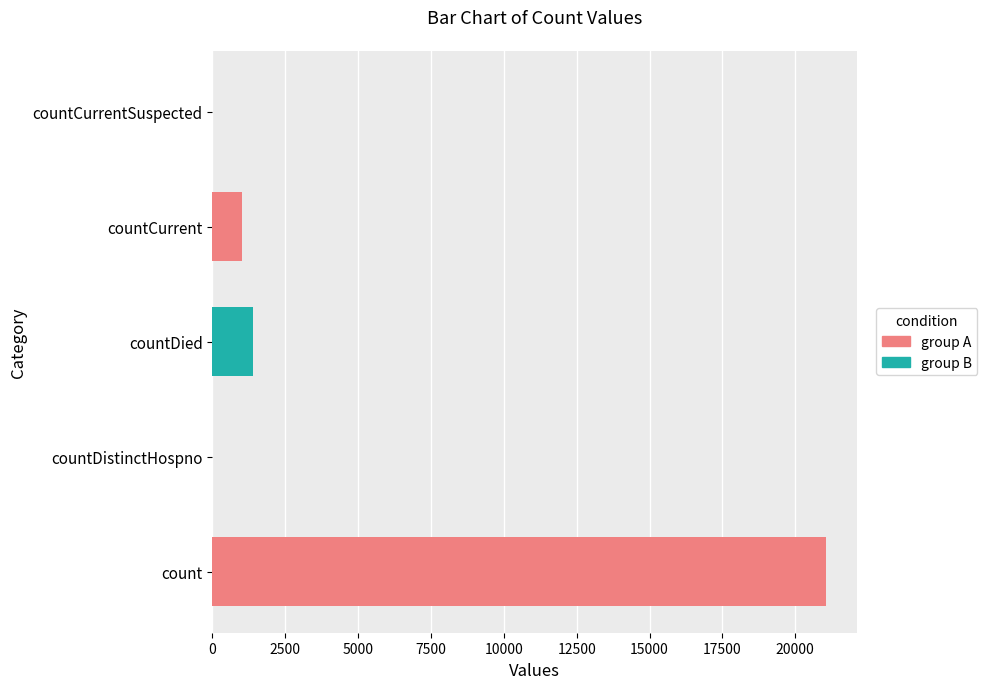

What is the sum of the values at countDied and countDistinctHospno?

1405